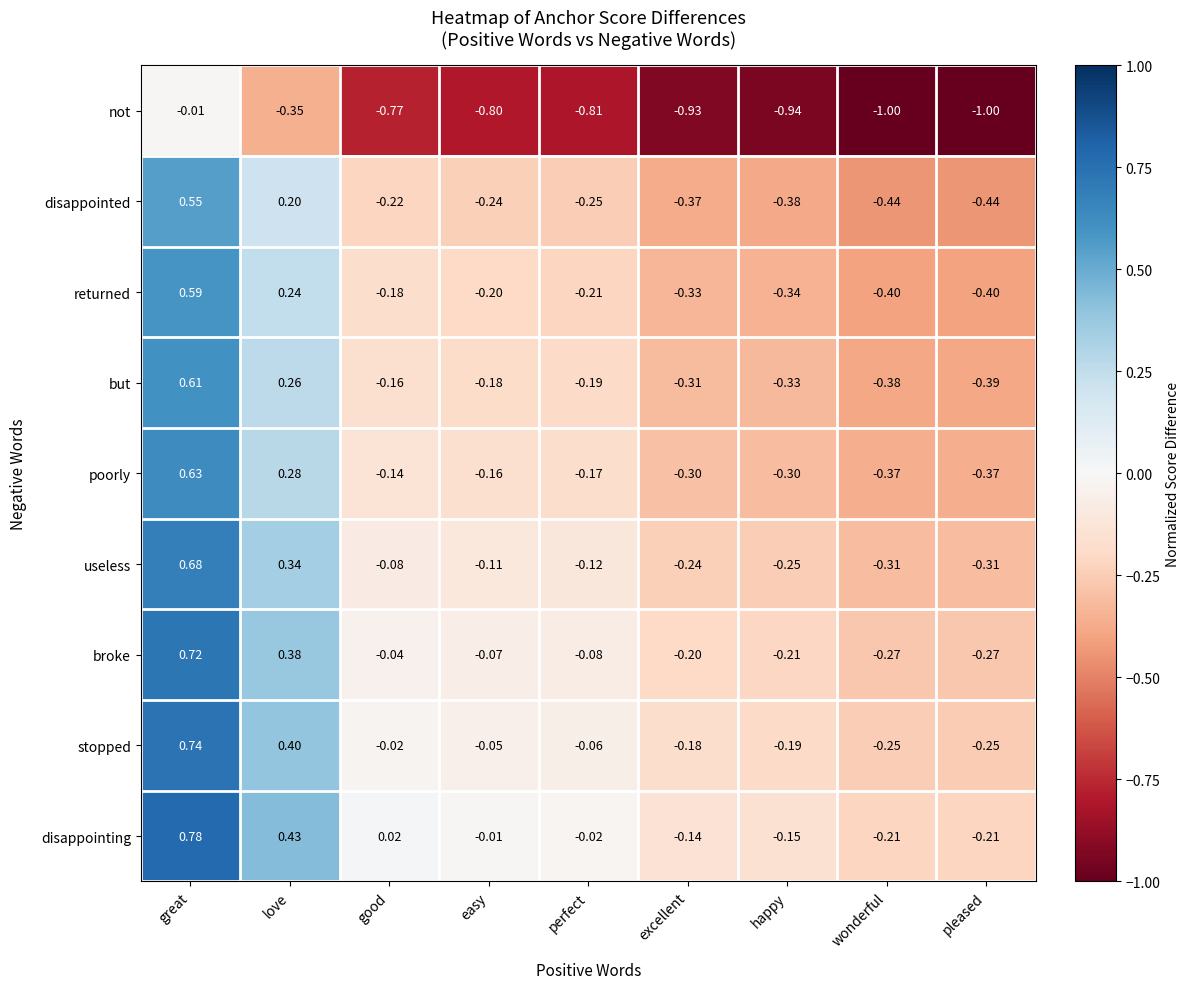

At which label does returned first exceed 0?

great